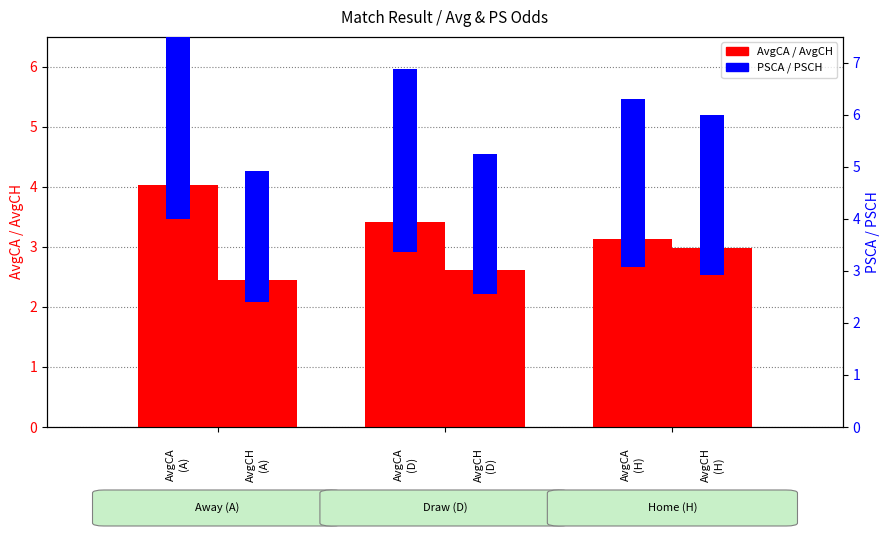

List the series in order of their peak value, lowest first.

AvgCH, PSCH, AvgCA, PSCA